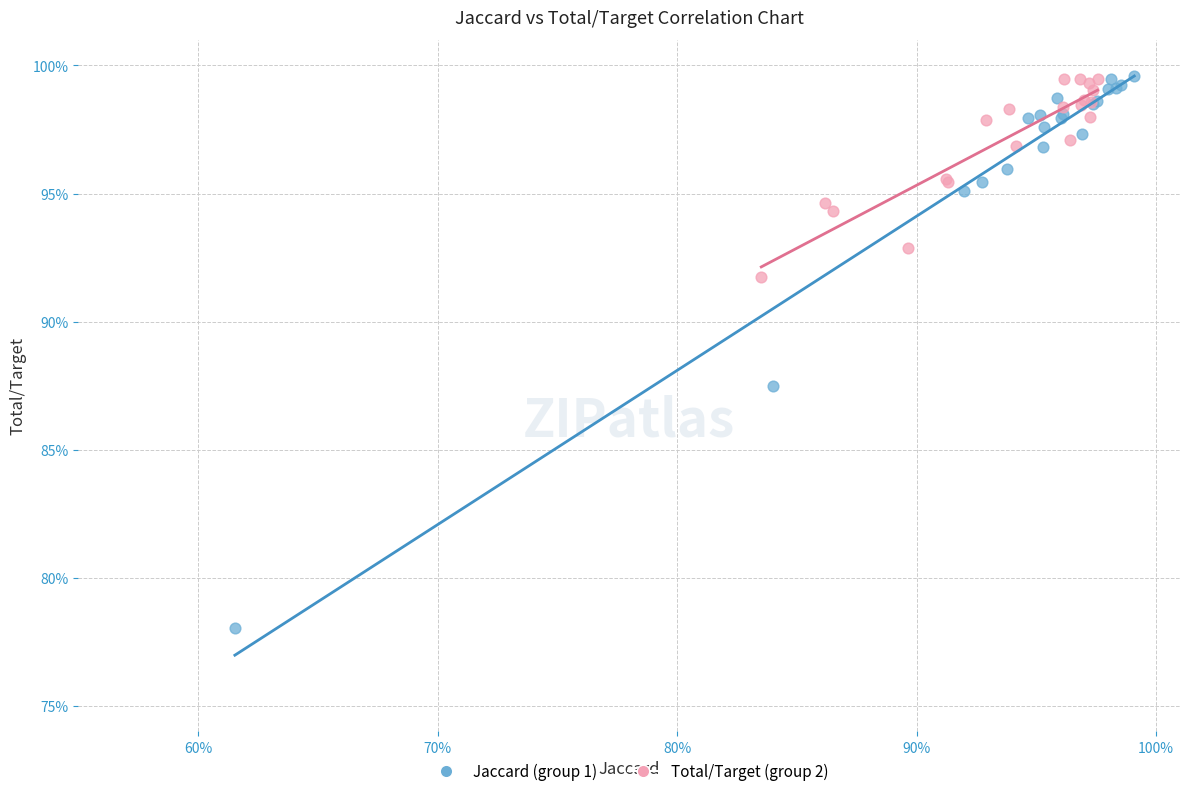

Which series has the largest Y range (max minus min)?

Jaccard (group 1)